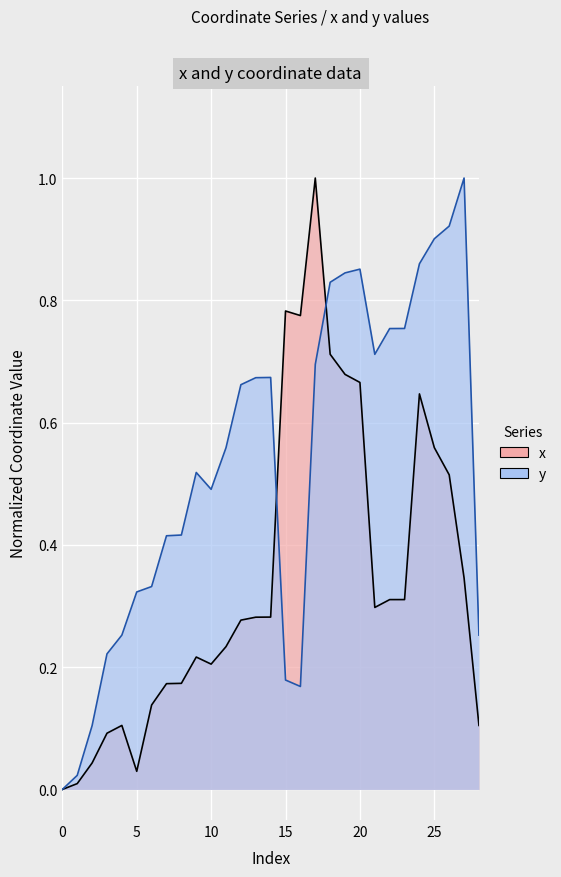

The value of x at 9 is 0.2. True or false?

True